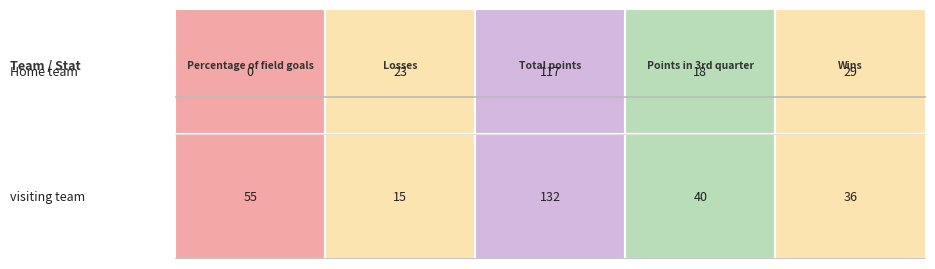

What is the sum of the Home team values at 0 and 4?

29